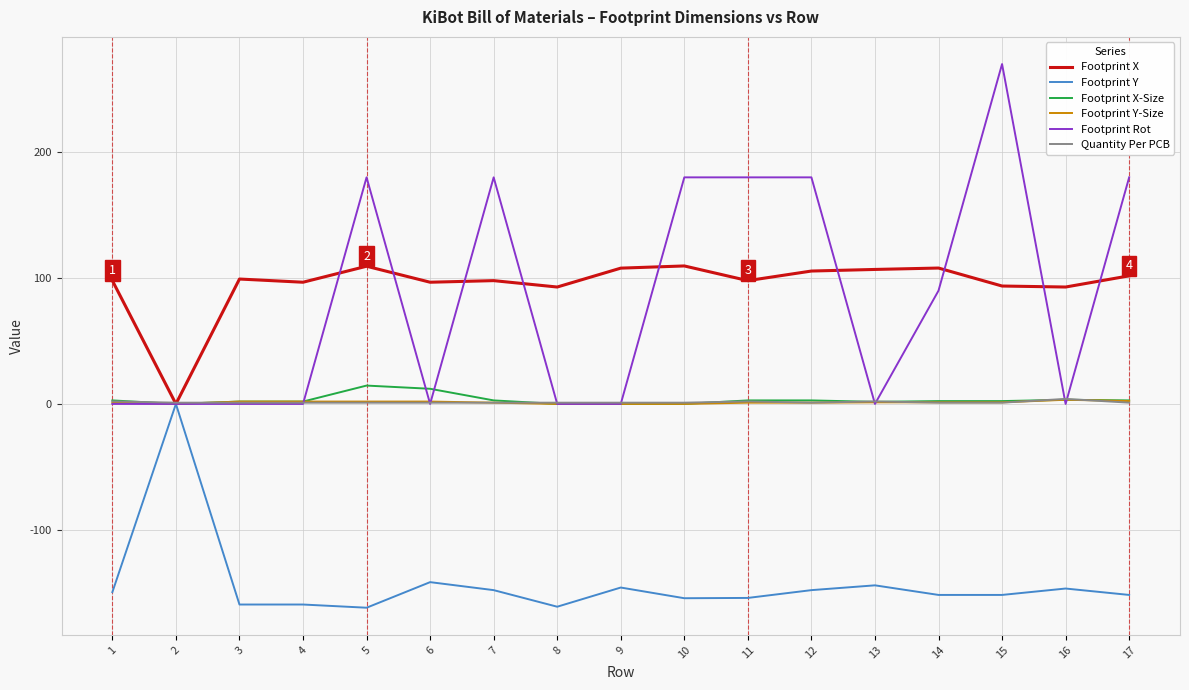

The Quantity Per PCB series shows 4.0 at 16. True or false?

True